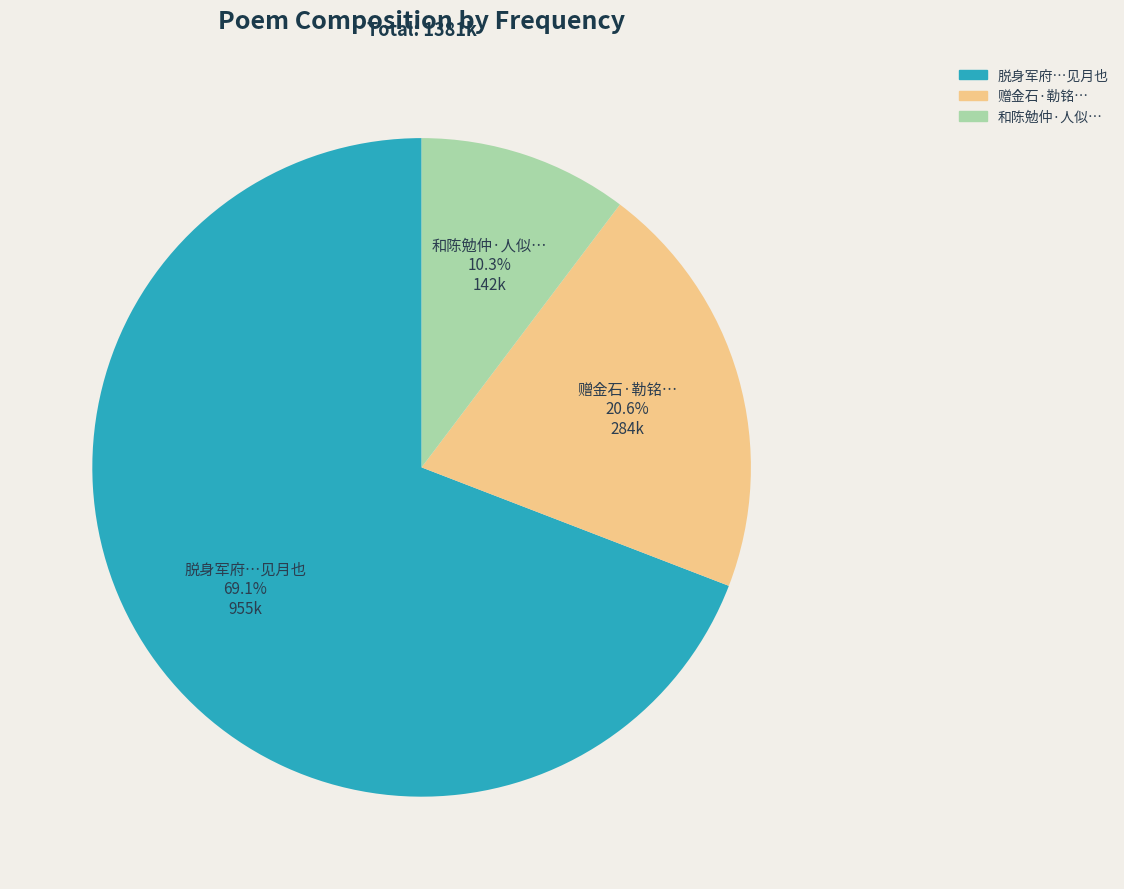

How many segments does this pie chart have?

3